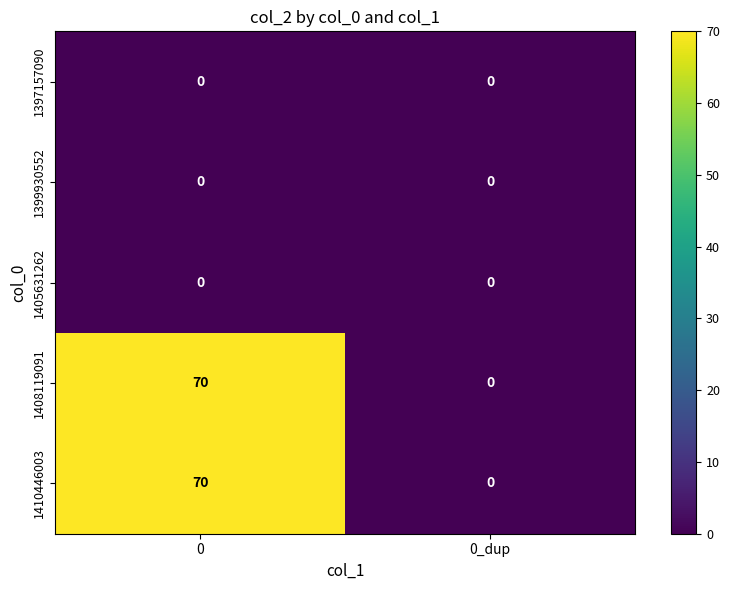

List the labels in order of 1408119091 value, largest first.

0, 0_dup